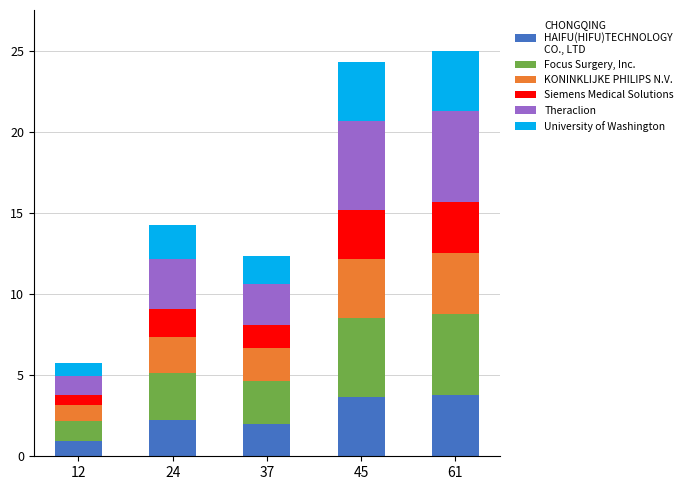

Are the bars horizontal?

No